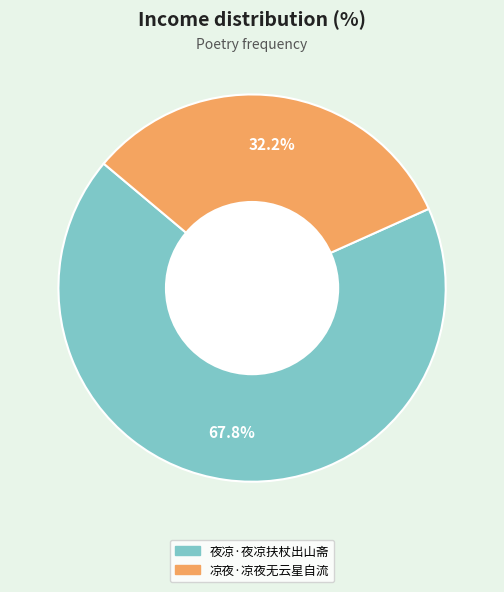

Between 凉夜·凉夜无云星自流 and 夜凉·夜凉扶杖出山斋, which is larger?

夜凉·夜凉扶杖出山斋